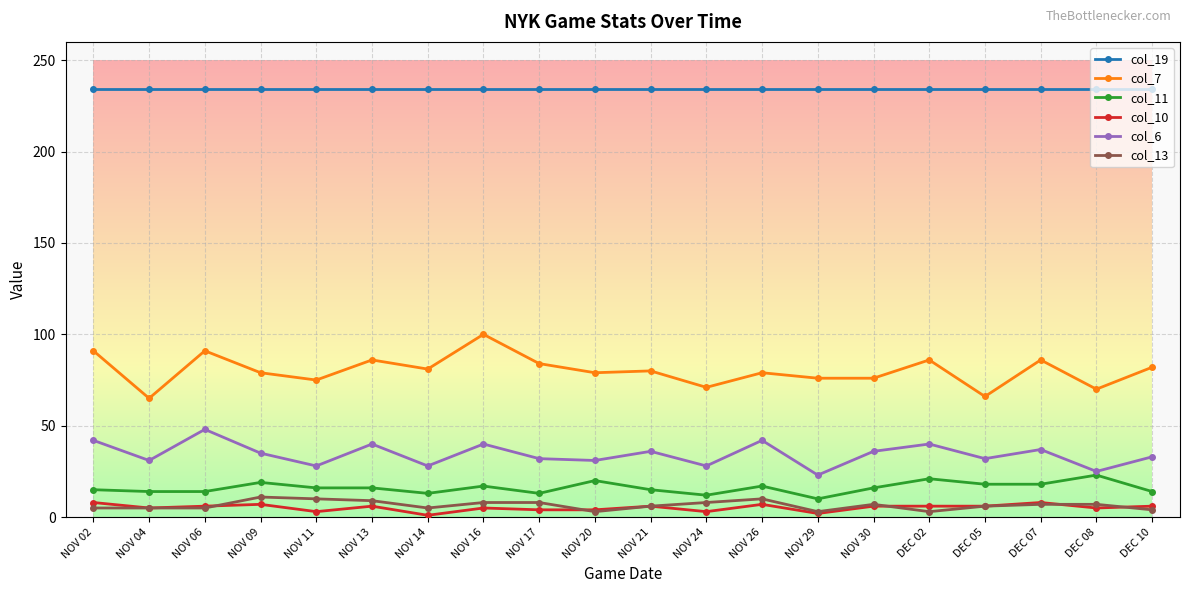

True or false: col_10 has more than 0 interior local peaks.

True